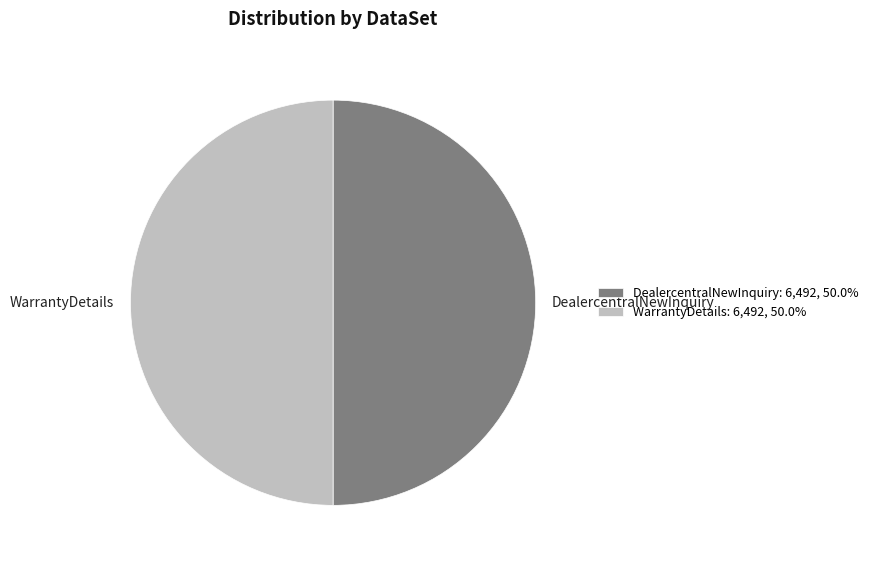

What is the ratio of the value at WarrantyDetails to the value at DealercentralNewInquiry?

1.0